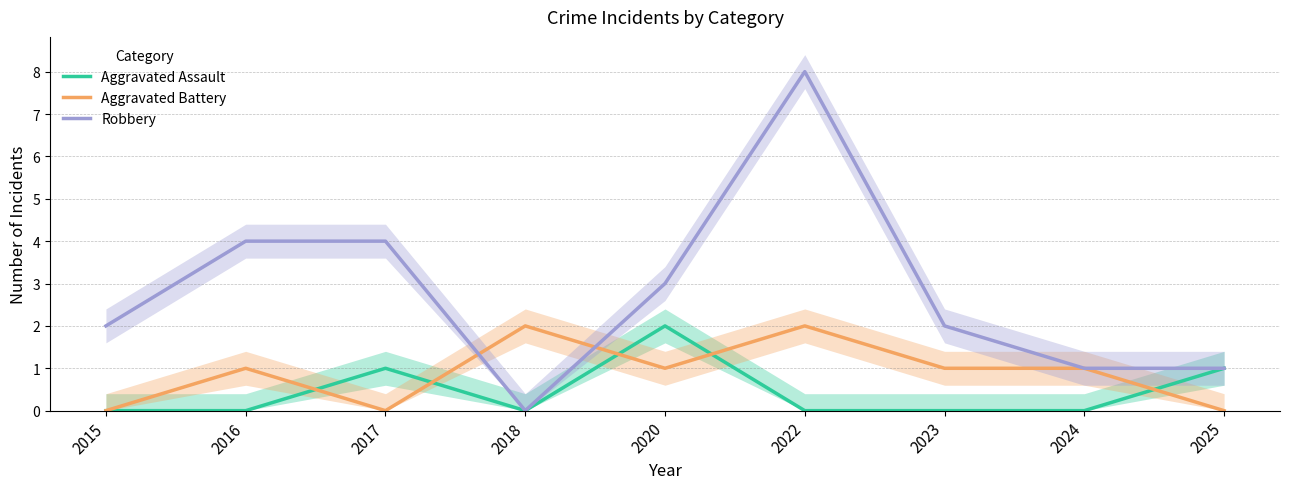

What is the total value across all series at 2017?

5